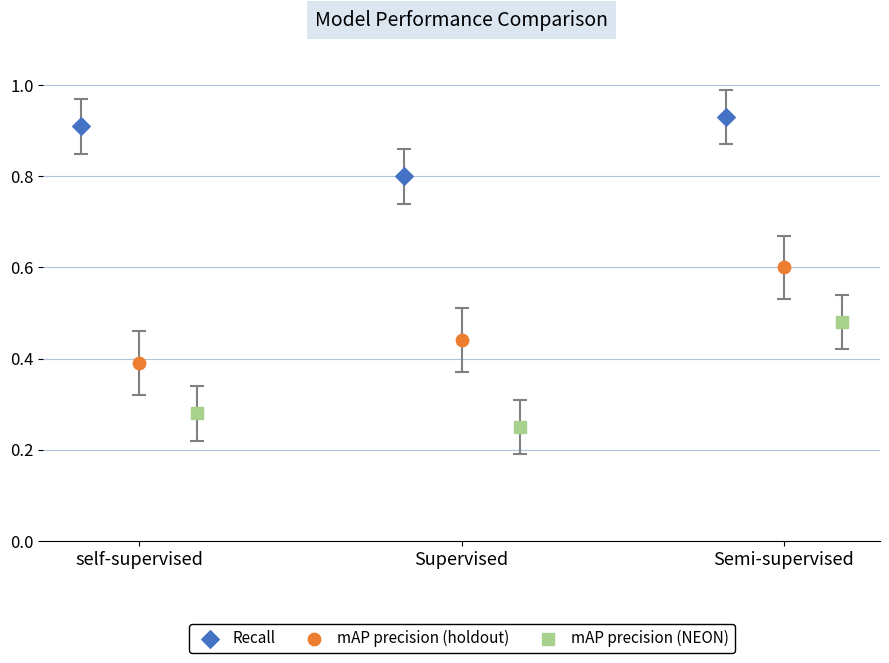

What are all the series names shown in the legend?

Recall, mAP precision (holdout), mAP precision (NEON)